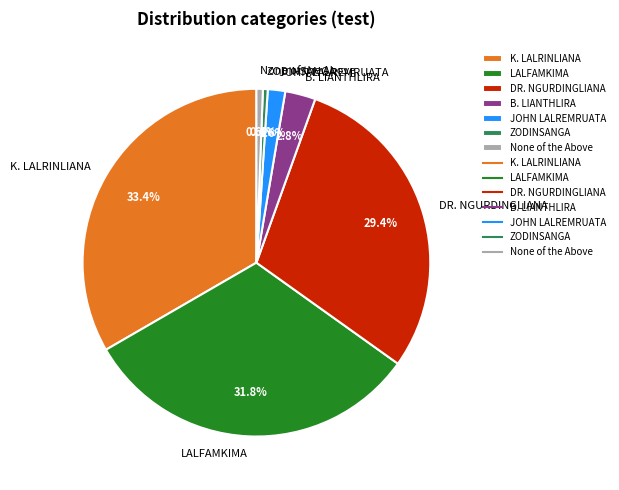

Count the number of slices in the pie.

7